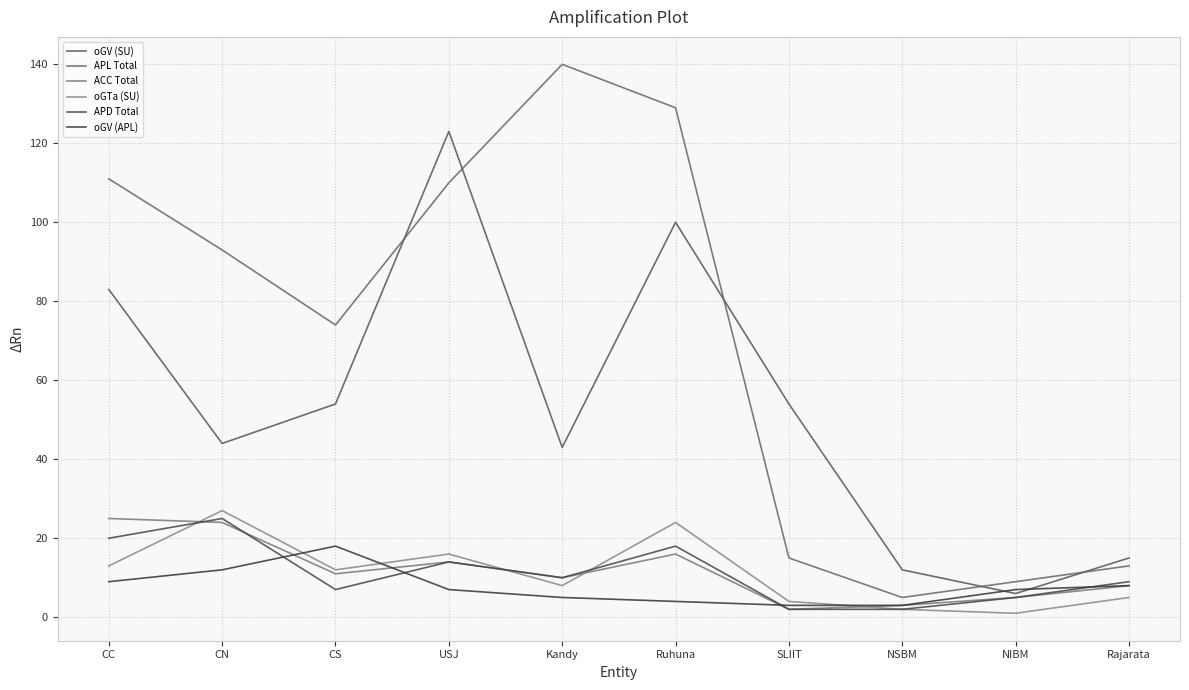

Which series ends up on top after the final intersection of oGTa (SU) and oGV (APL)?

oGV (APL)